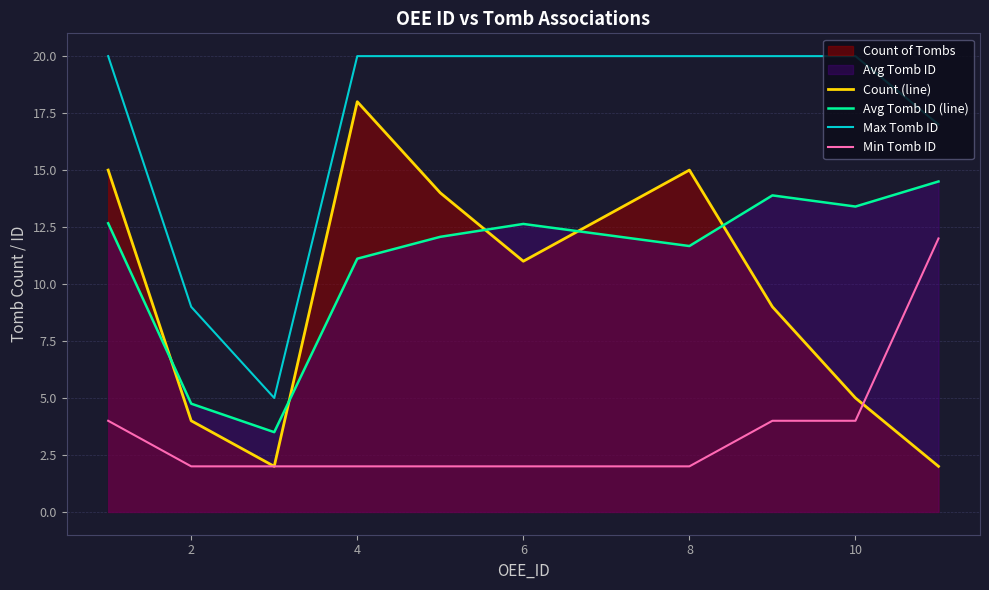

Rank the series at 4 from lowest to highest value.

Min Tomb ID, Avg Tomb ID (line), Count (line), Max Tomb ID